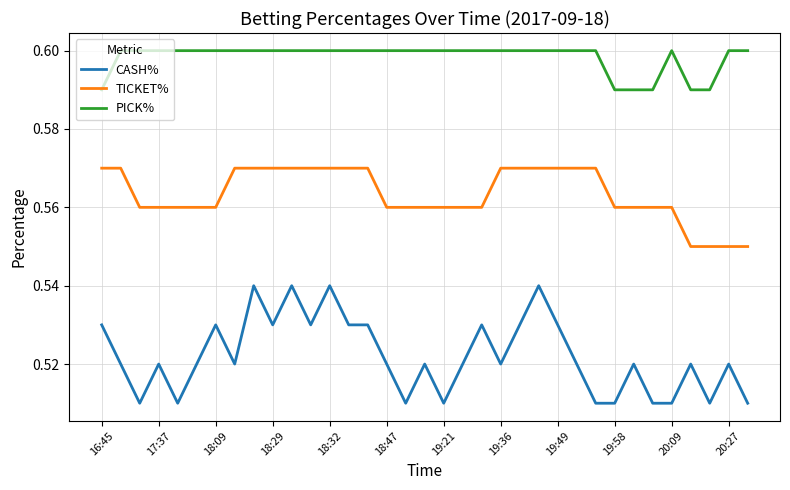

Which series has the widest spread of values?

CASH%